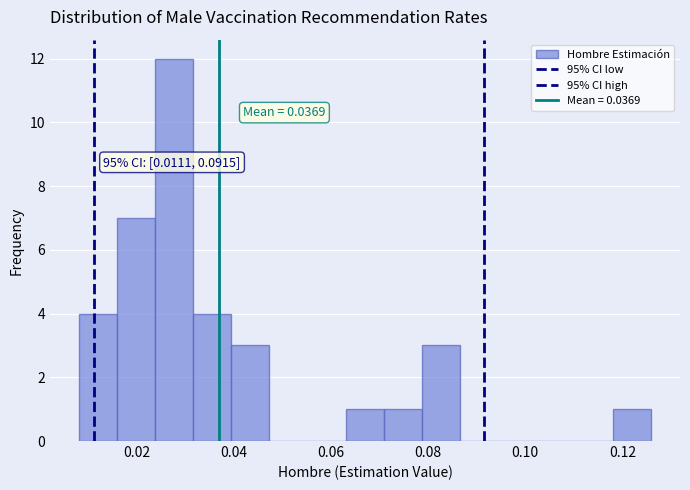

Read against the x-axis, roughly where is the centre of the tallest bar?

0.028